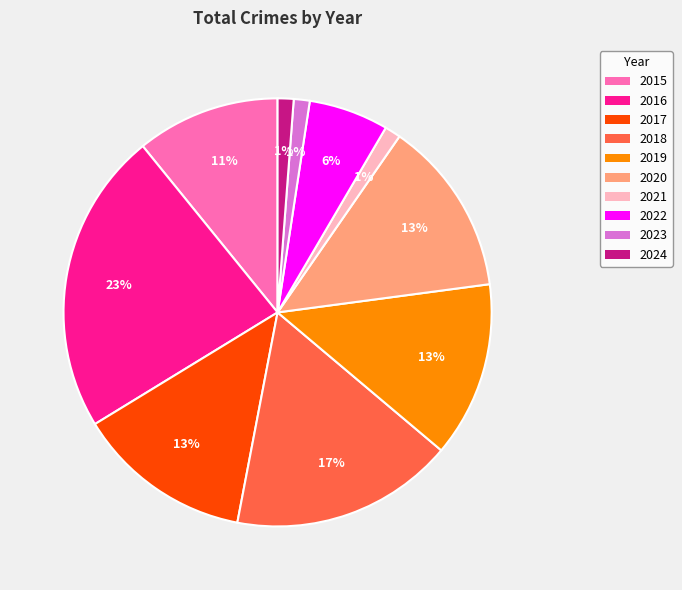

To the nearest percent, what is the difference between the 2019 and 2018 slice percentages?

4%